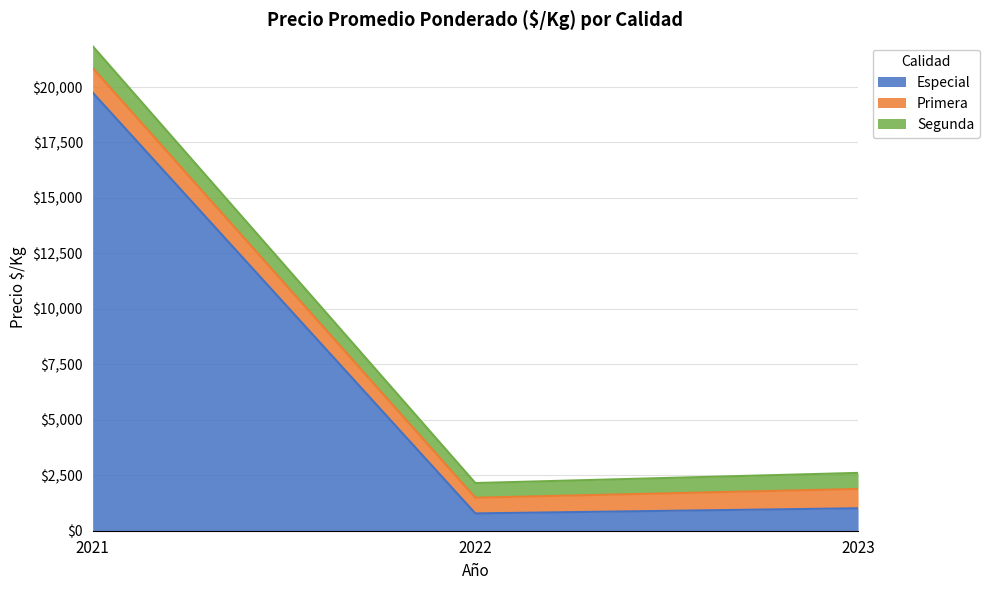

Which has a higher value, 2021 or 2022?

2021